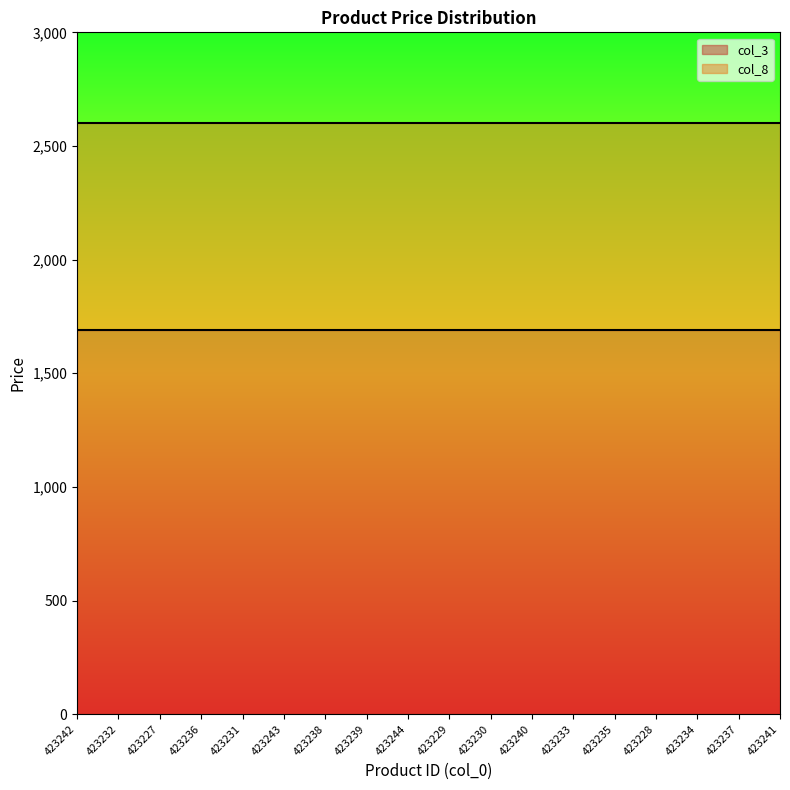

What is the label of the 12th point from the right?

423238